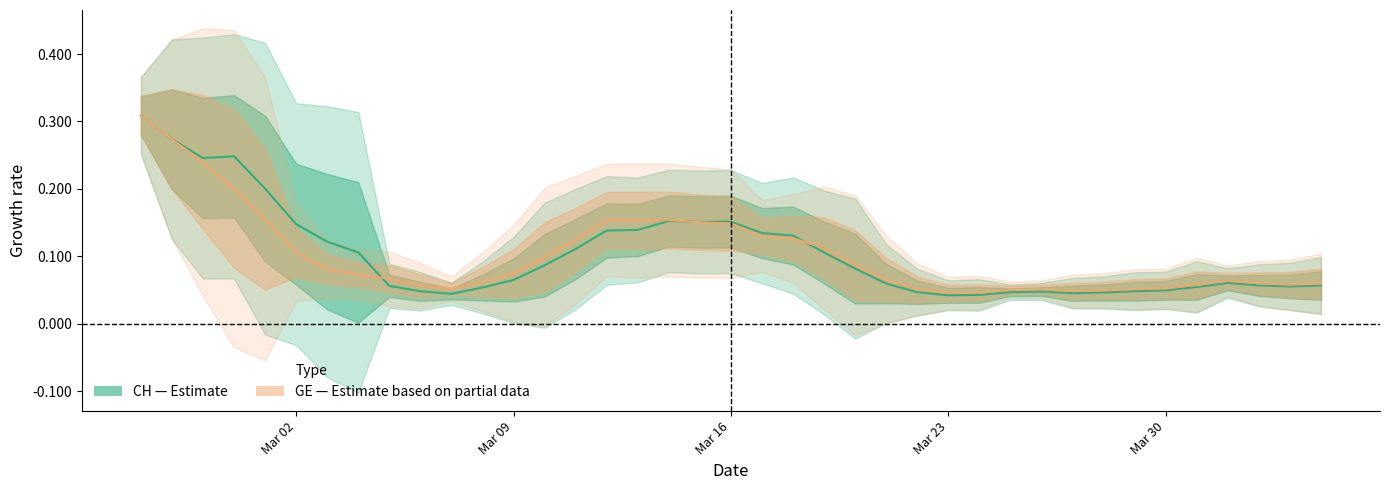

True or false: CH center has more than 0 points higher than both neighbors.

True